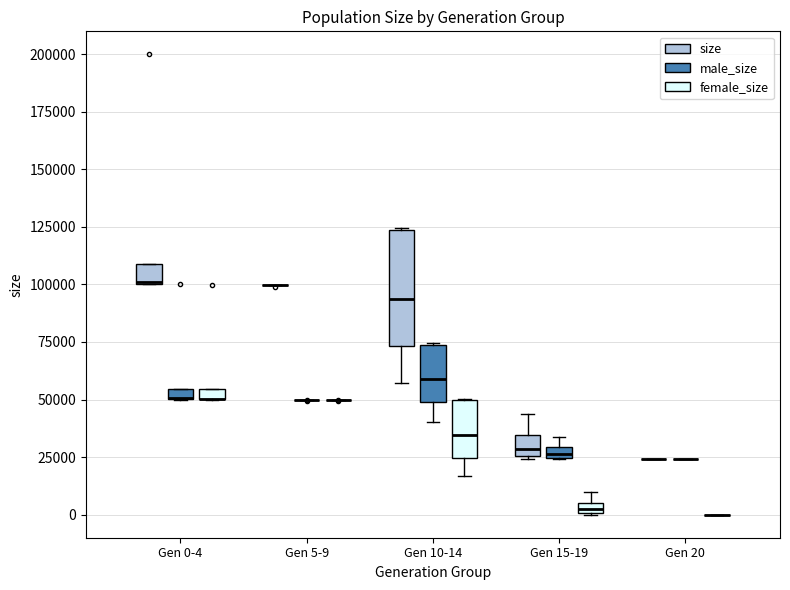

Which box is the tallest, from its lower edge to its upper edge?

Gen 10-14 (size)